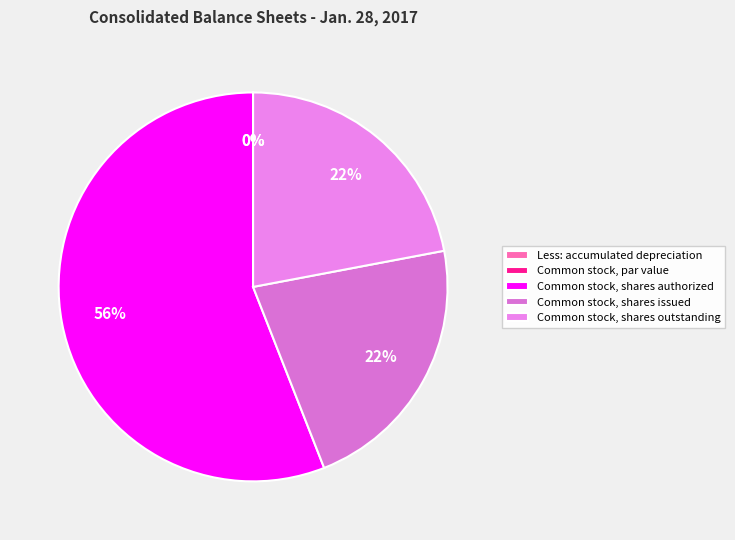

The Common stock, par value slice represents 0% of the pie. True or false?

True